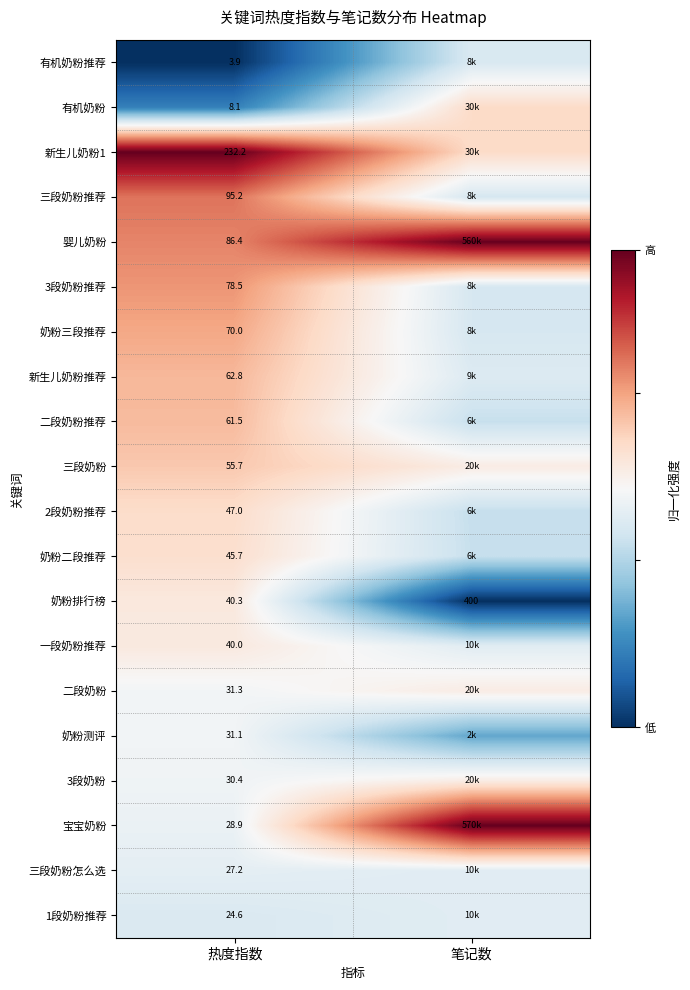

The value of 有机奶粉推荐 at 笔记数 is 0.6. True or false?

False